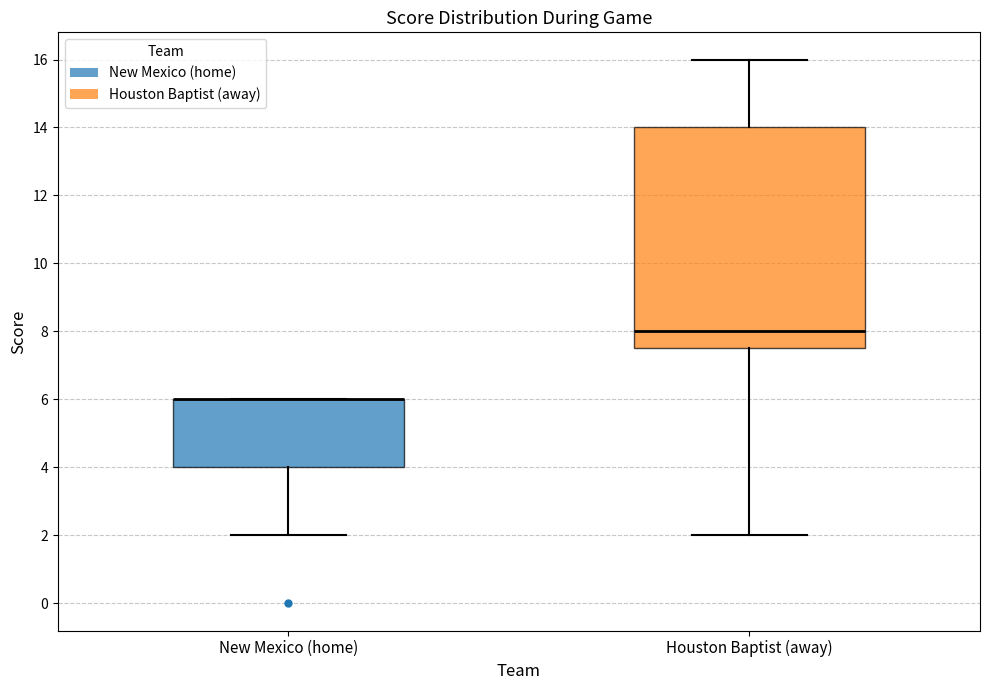

Comparing the boxes themselves (not the whiskers), which one is the tallest?

Houston Baptist (away)